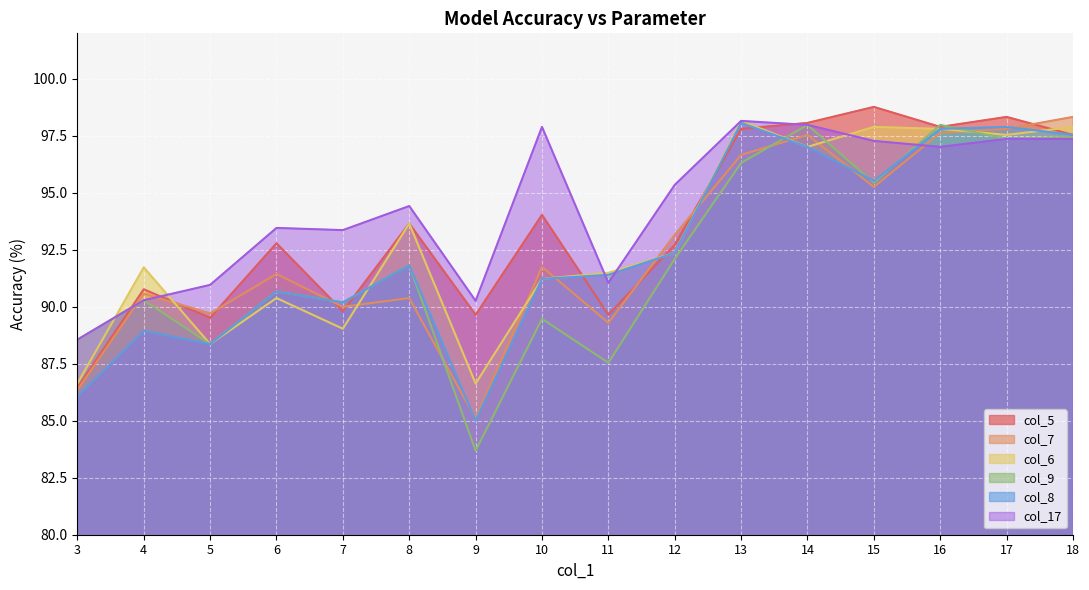

At which category is the sum across all series the highest?

17